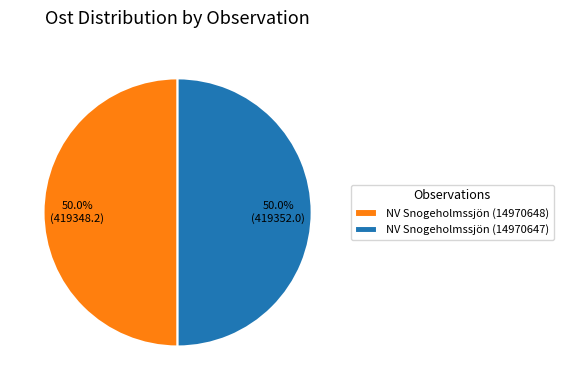

Approximately how many times larger is the value at NV Snogeholmssjön (14970647) compared to NV Snogeholmssjön (14970648)?

1.0